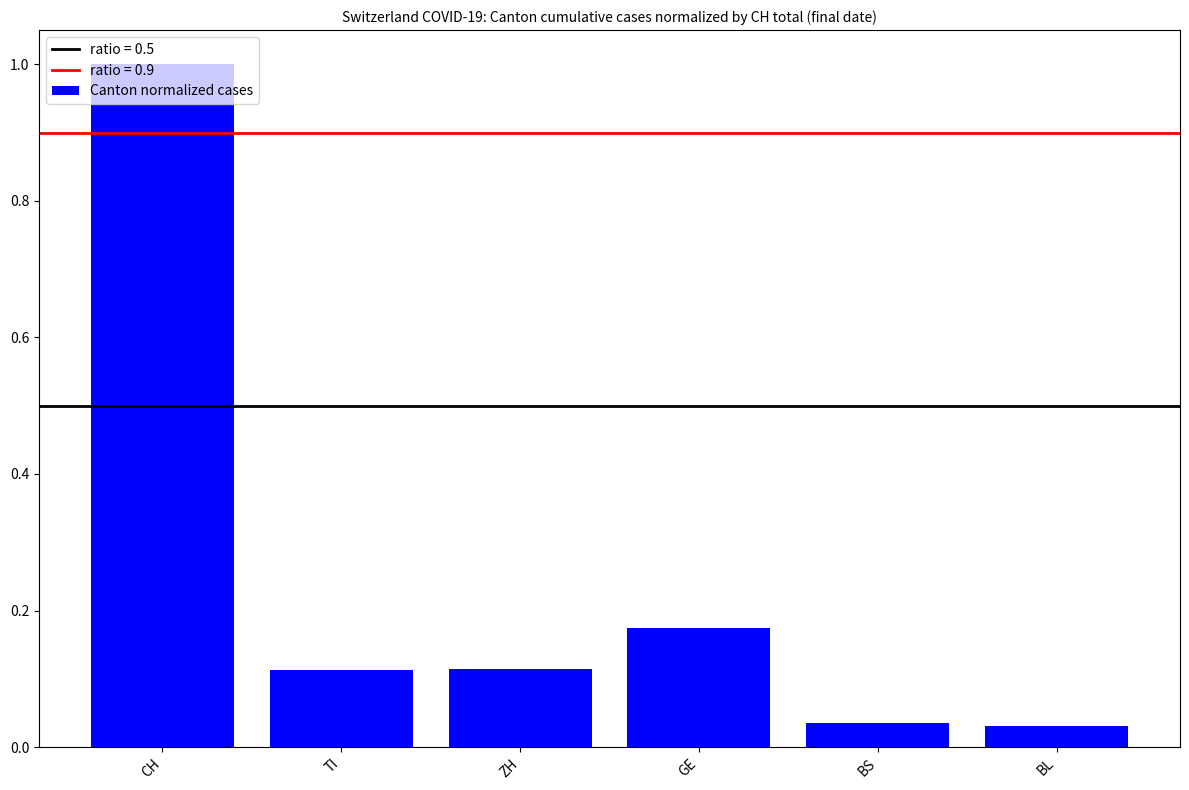

What is the label of the 5th bar from the left?

BS